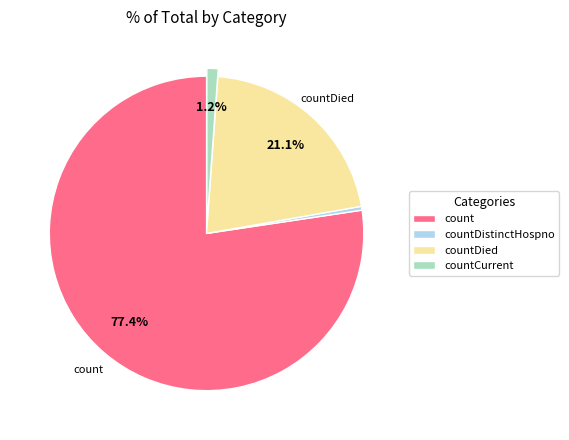

Is there a majority slice in this chart?

Yes